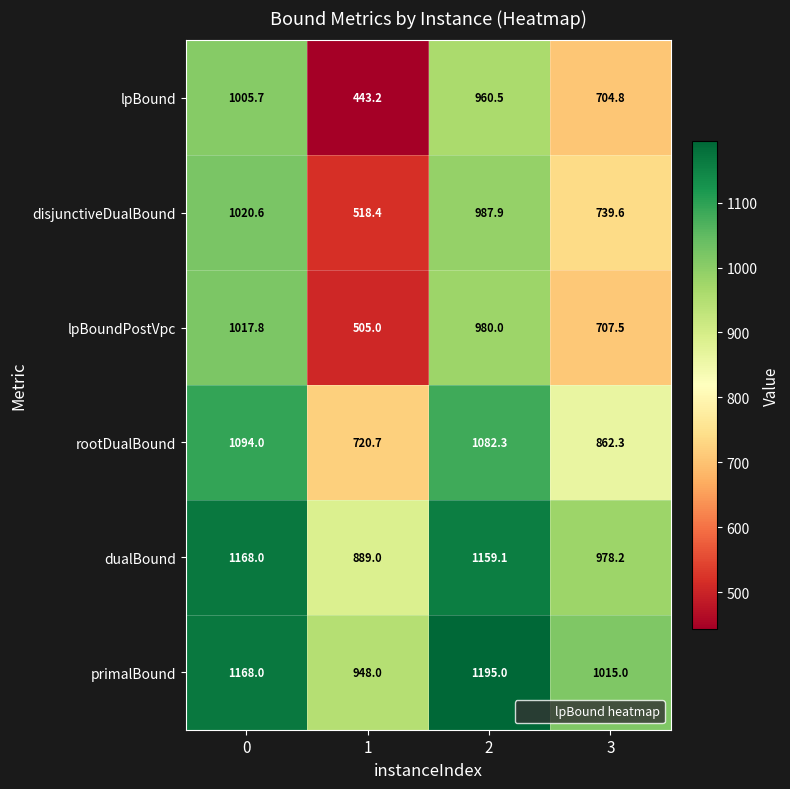

Which series has the largest total across all categories?

primalBound